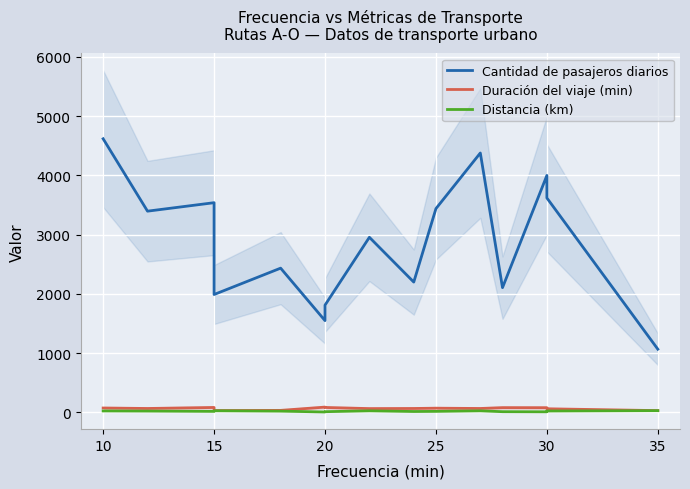

Is it true that Distancia (km) equals 17 at 15?

True